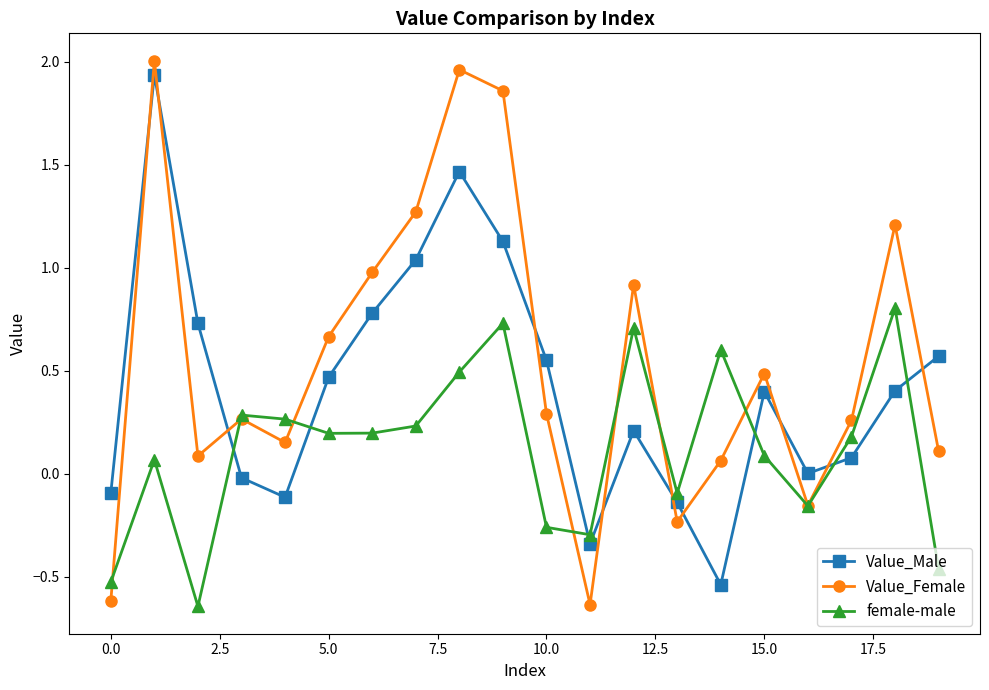

Which series has the largest total across all categories?

Value_Female